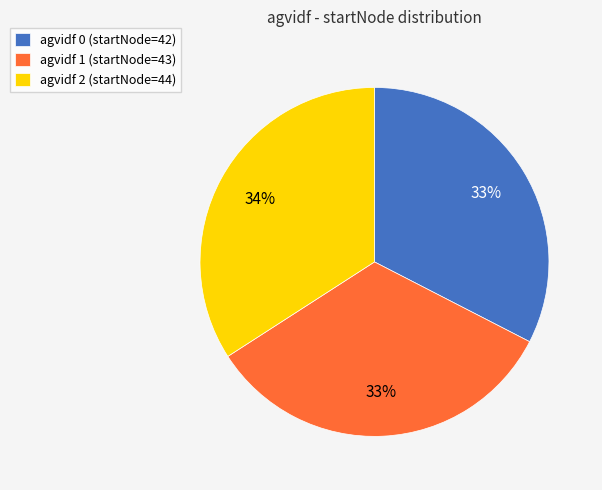

To the nearest percent, what portion does agvidf 2 (startNode=44) represent?

34%